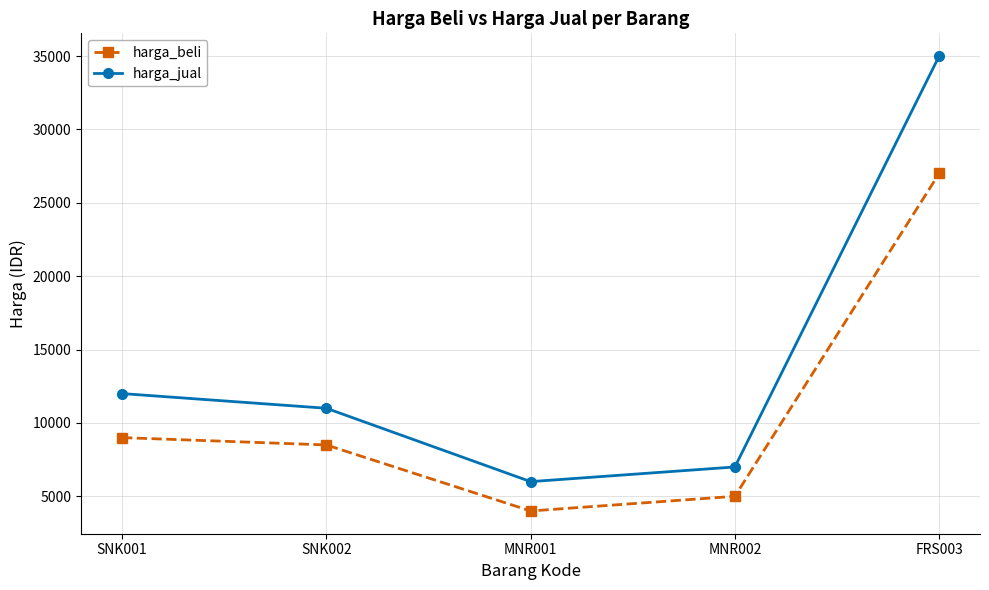

True or false: harga_beli has more than 1 interior local peaks.

False